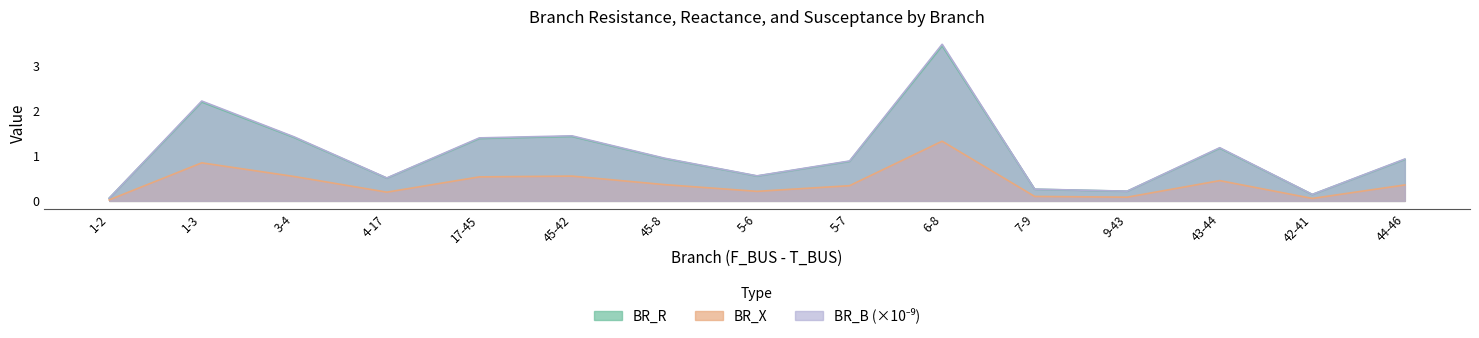

Which series has the widest spread of values?

BR_B